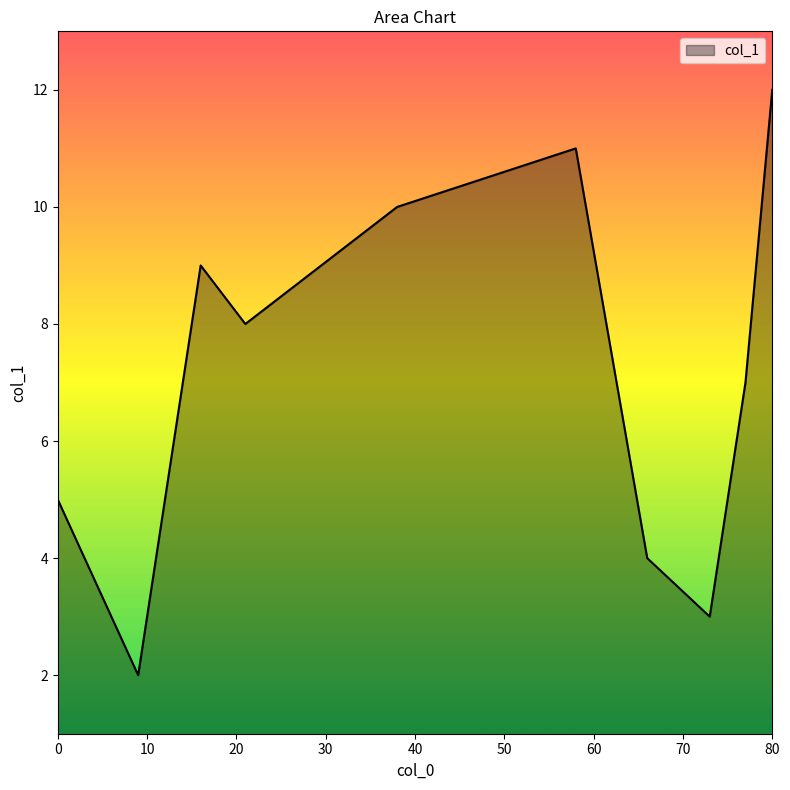

What is the difference between the maximum and minimum values?

10.0